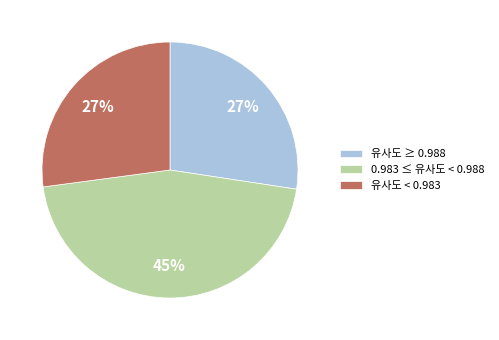

Is there any slice that represents more than half of the pie?

No